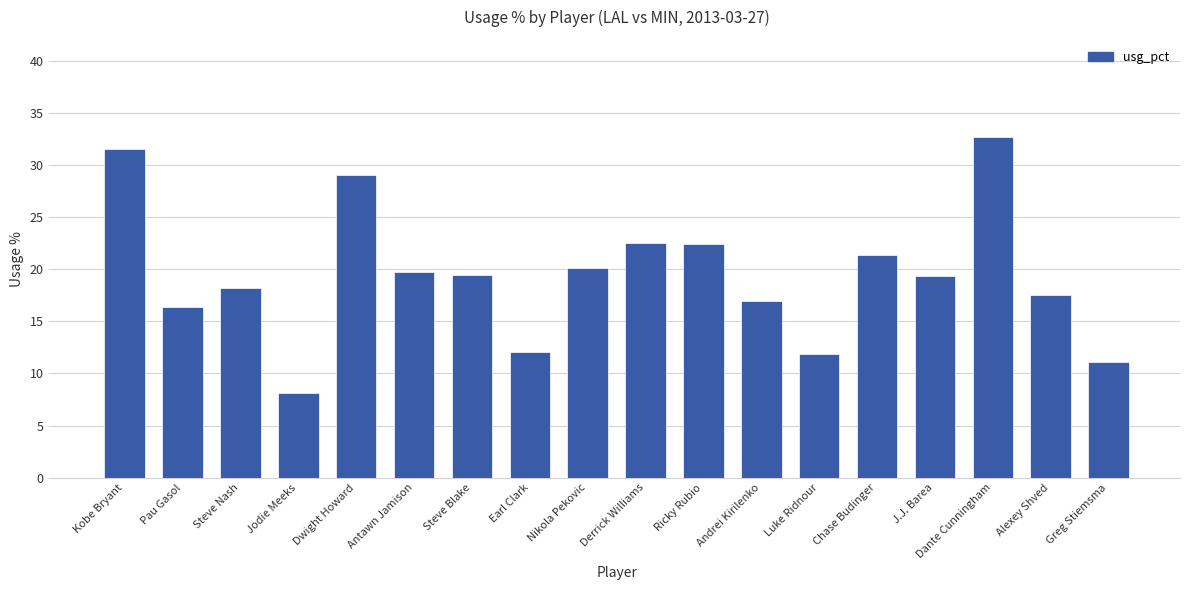

Between Earl Clark and Dante Cunningham, which is larger?

Dante Cunningham